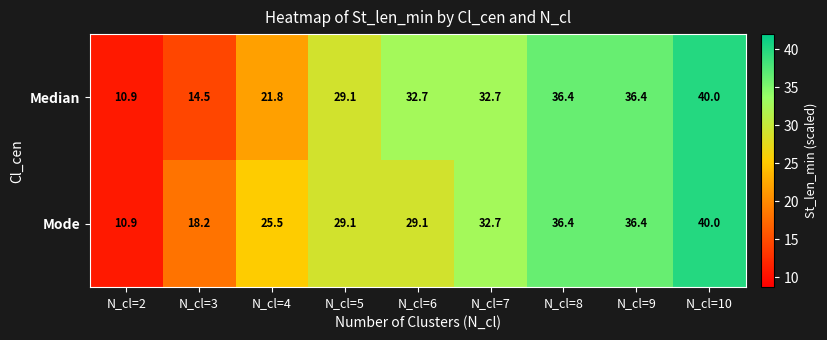

At N_cl=6, list the series in order from largest to smallest.

Median, Mode